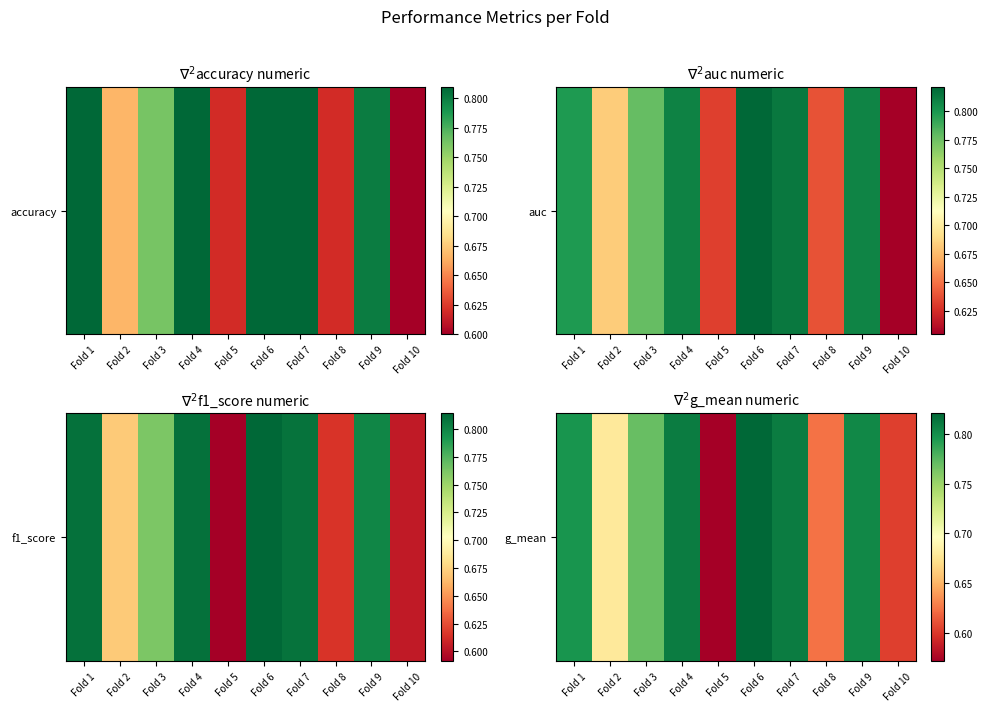

List the labels in order of value, largest first.

Fold 6, Fold 4, Fold 7, Fold 9, Fold 1, Fold 3, Fold 2, Fold 8, Fold 10, Fold 5